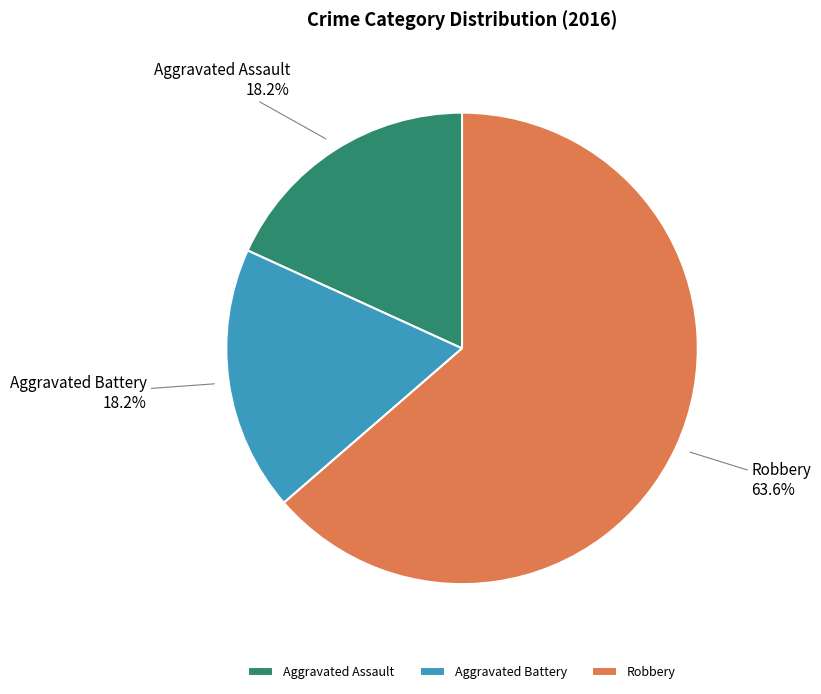

How many slices are in this pie chart?

3